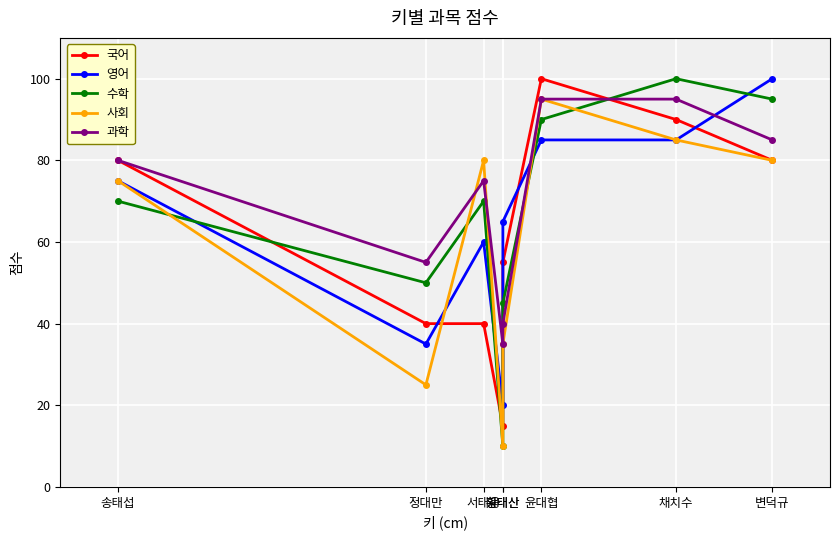

What is the label of the 7th point from the left?

채치수